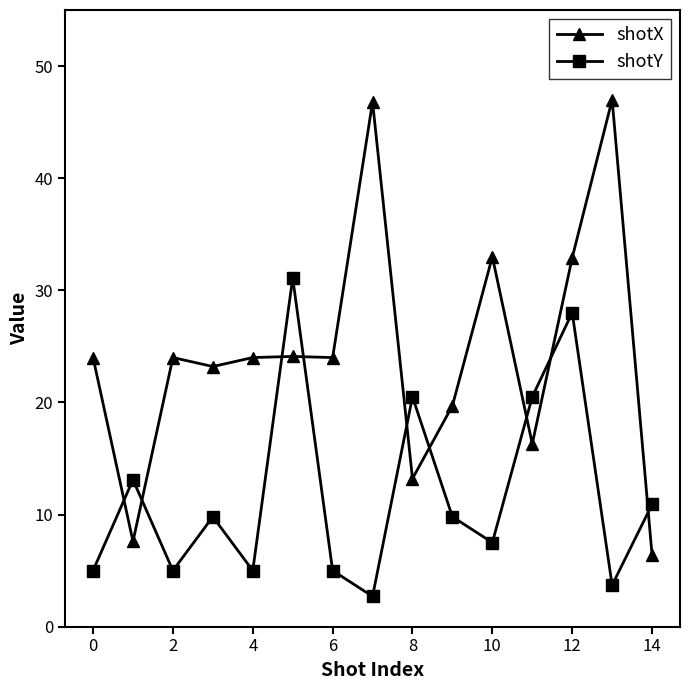

Which series has the widest spread of values?

shotX